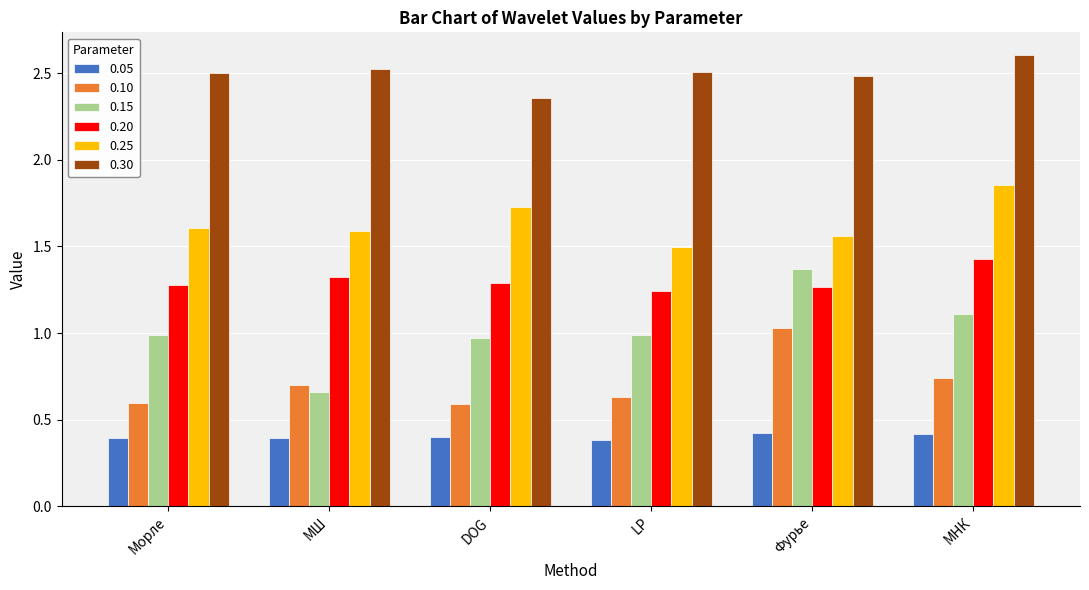

How many series are shown in this chart?

6